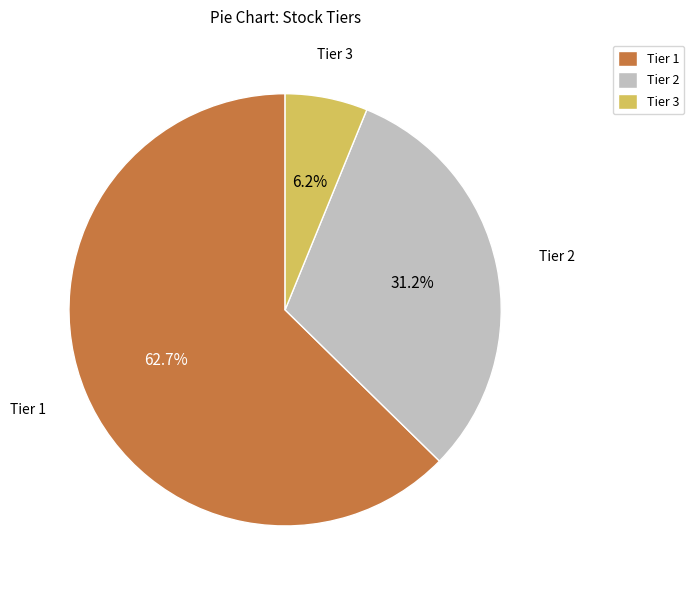

To the nearest percent, what percentage of the pie is Tier 1?

63%